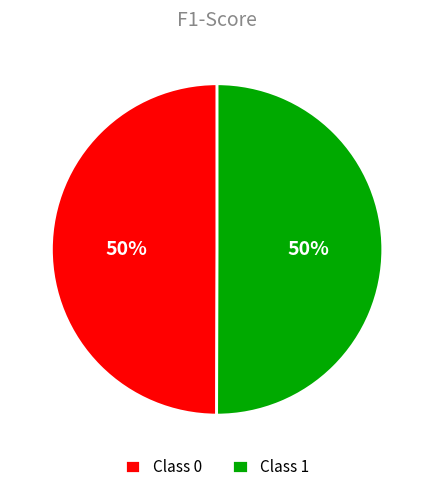

To the nearest percent, what is the combined percentage of Class 0 and Class 1?

100%